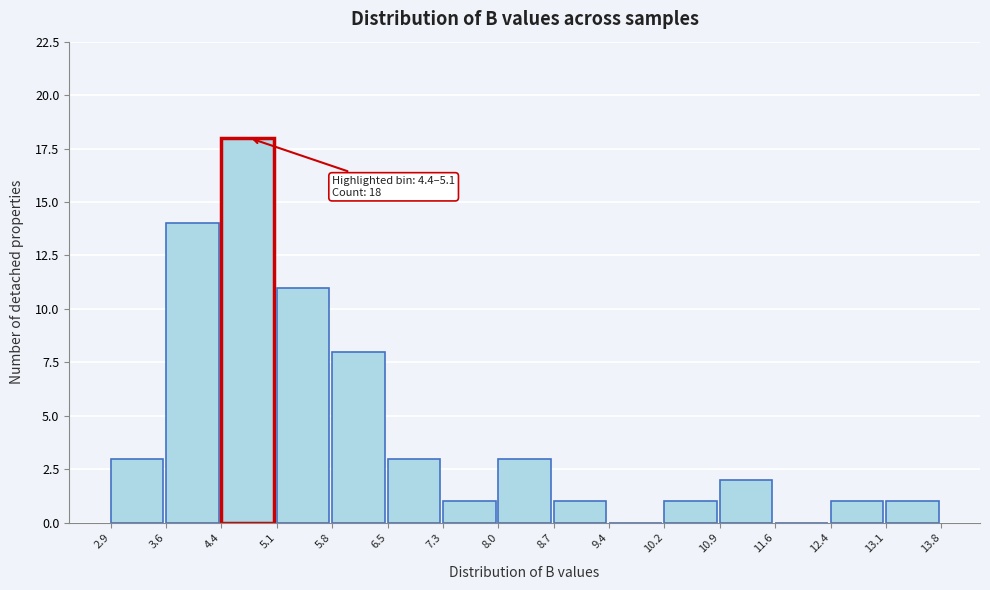

Which range on the x-axis has the tallest bar?

4.4 to 5.1